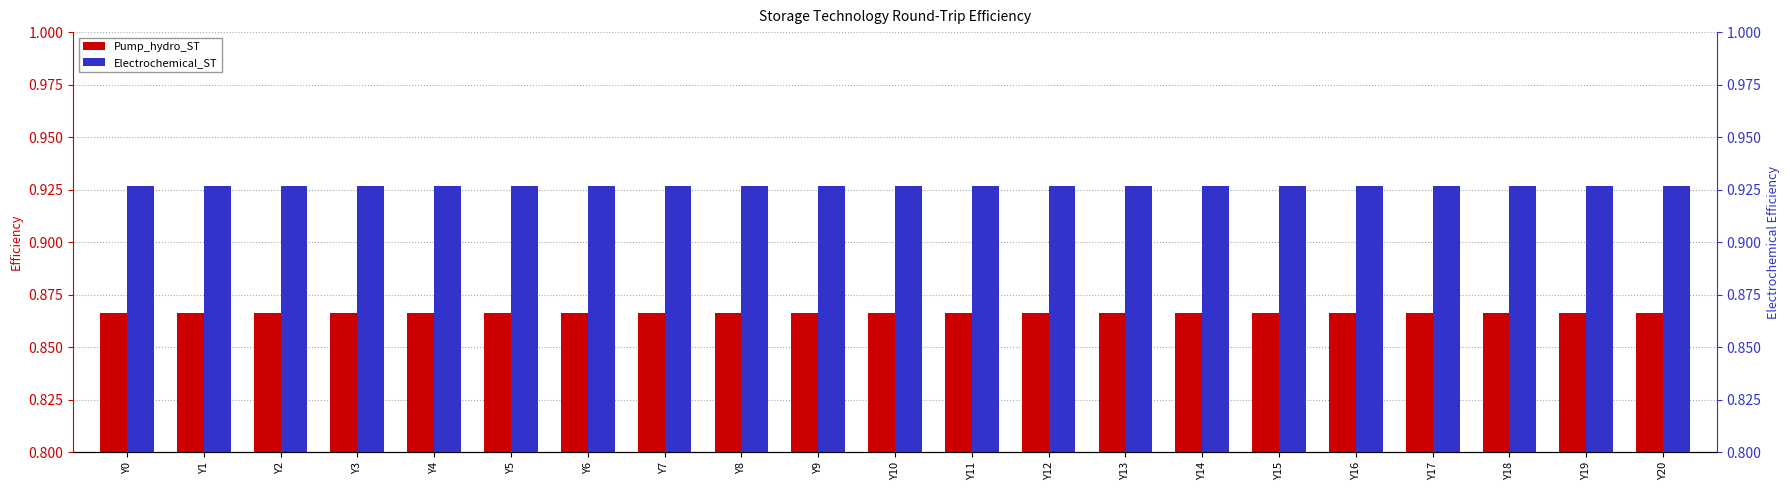

At which category is the sum across all series the highest?

Y0